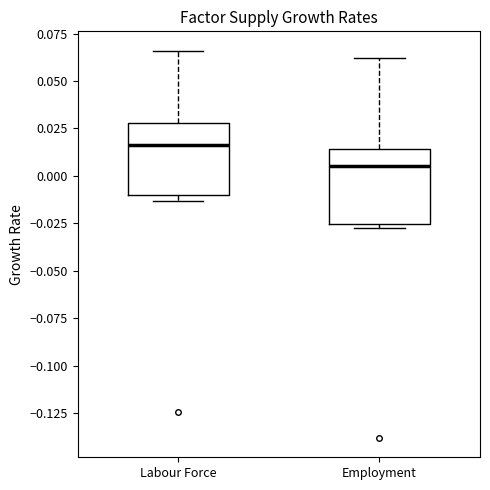

Where is the upper edge of the box for Labour Force on the y-axis? The values are not printed on the chart, so give them approximately, as read against the axis.

0.030